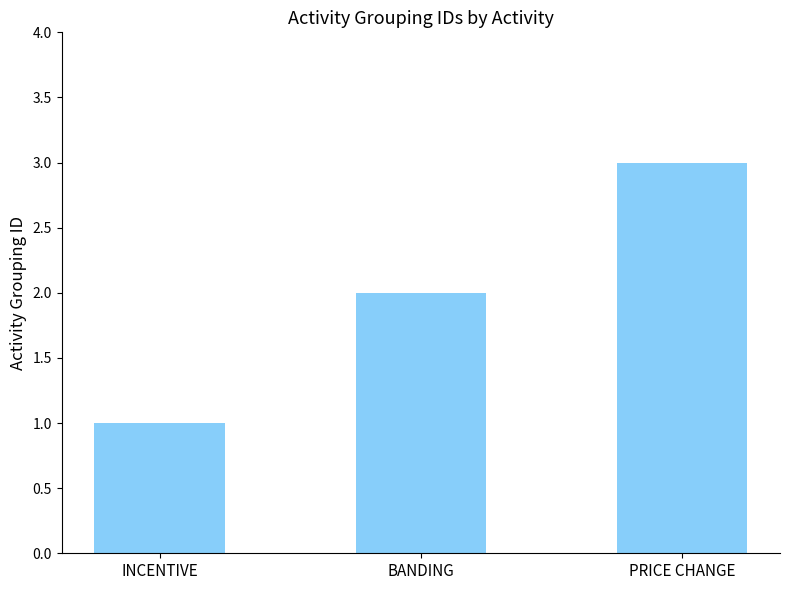

Is it true that the value at INCENTIVE is 2?

False